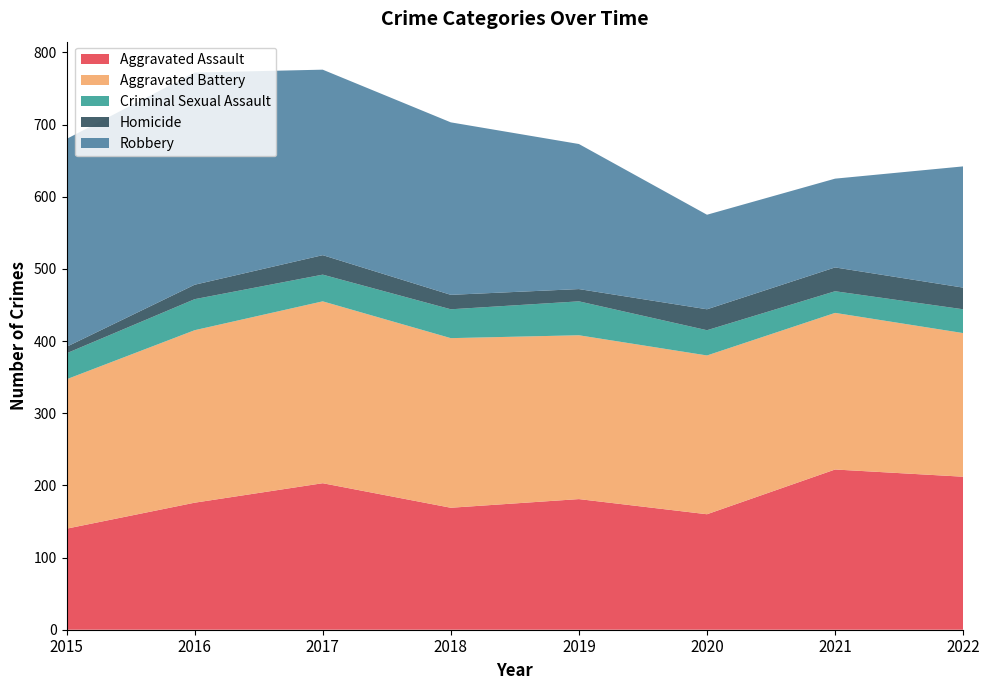

Reading right to left, transcribe all the data shown in this chart.

Aggravated Assault: 2022=212	2021=222	2020=160	2019=181	2018=169	2017=203	2016=176	2015=140
Aggravated Battery: 2022=199	2021=217	2020=220	2019=227	2018=235	2017=252	2016=239	2015=207
Criminal Sexual Assault: 2022=33	2021=30	2020=35	2019=47	2018=40	2017=37	2016=43	2015=36
Homicide: 2022=30	2021=33	2020=29	2019=17	2018=20	2017=27	2016=20	2015=9
Robbery: 2022=168	2021=123	2020=131	2019=201	2018=239	2017=257	2016=294	2015=288